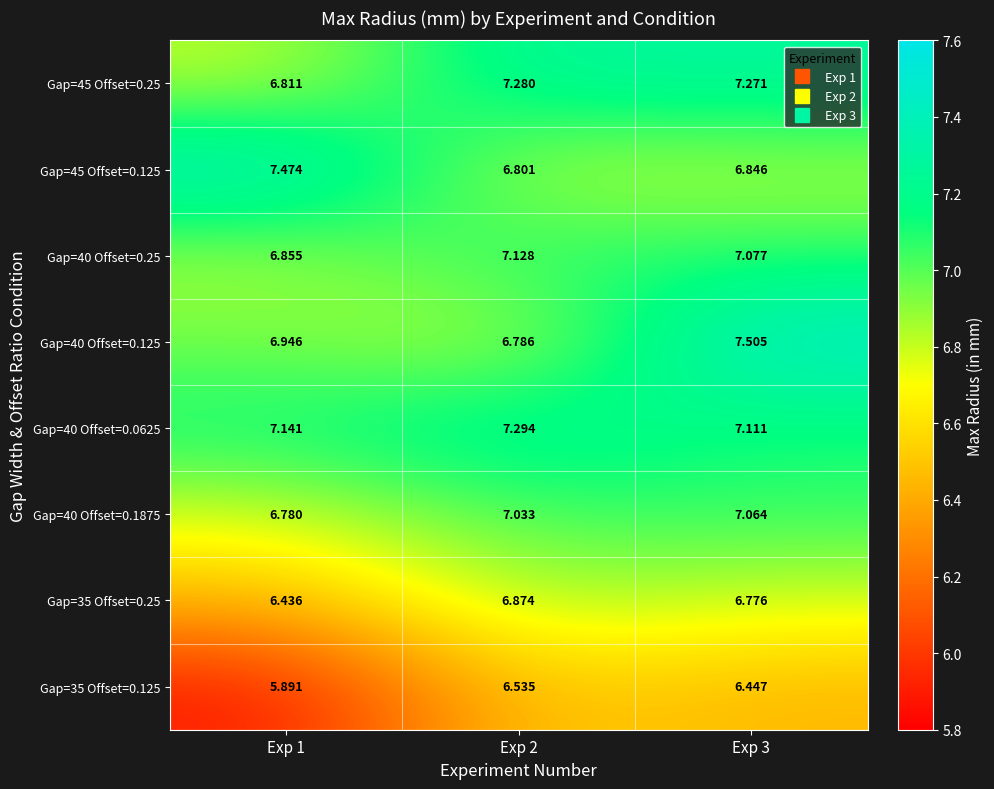

Is the value of Gap=40 Offset=0.125 at Exp 1 greater than the value of Gap=45 Offset=0.125 at Exp 3?

Yes